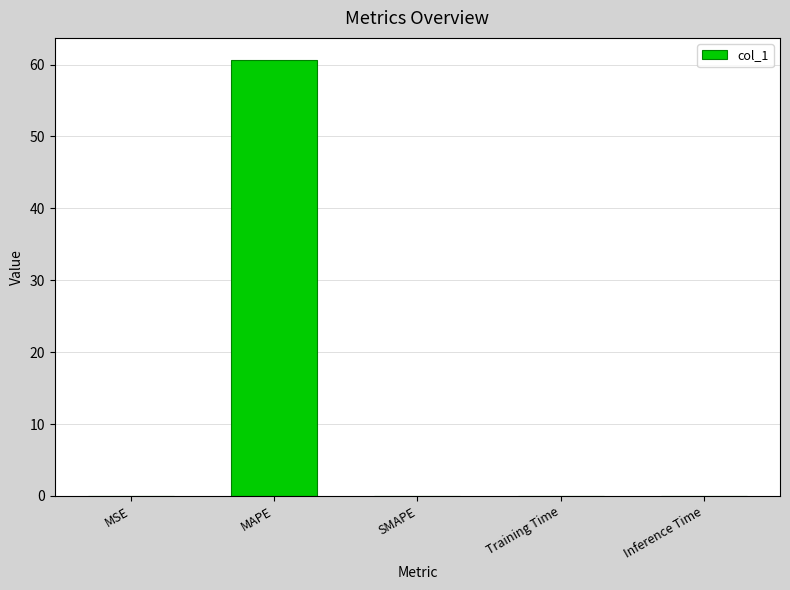

Which has a higher value, MSE or MAPE?

MAPE